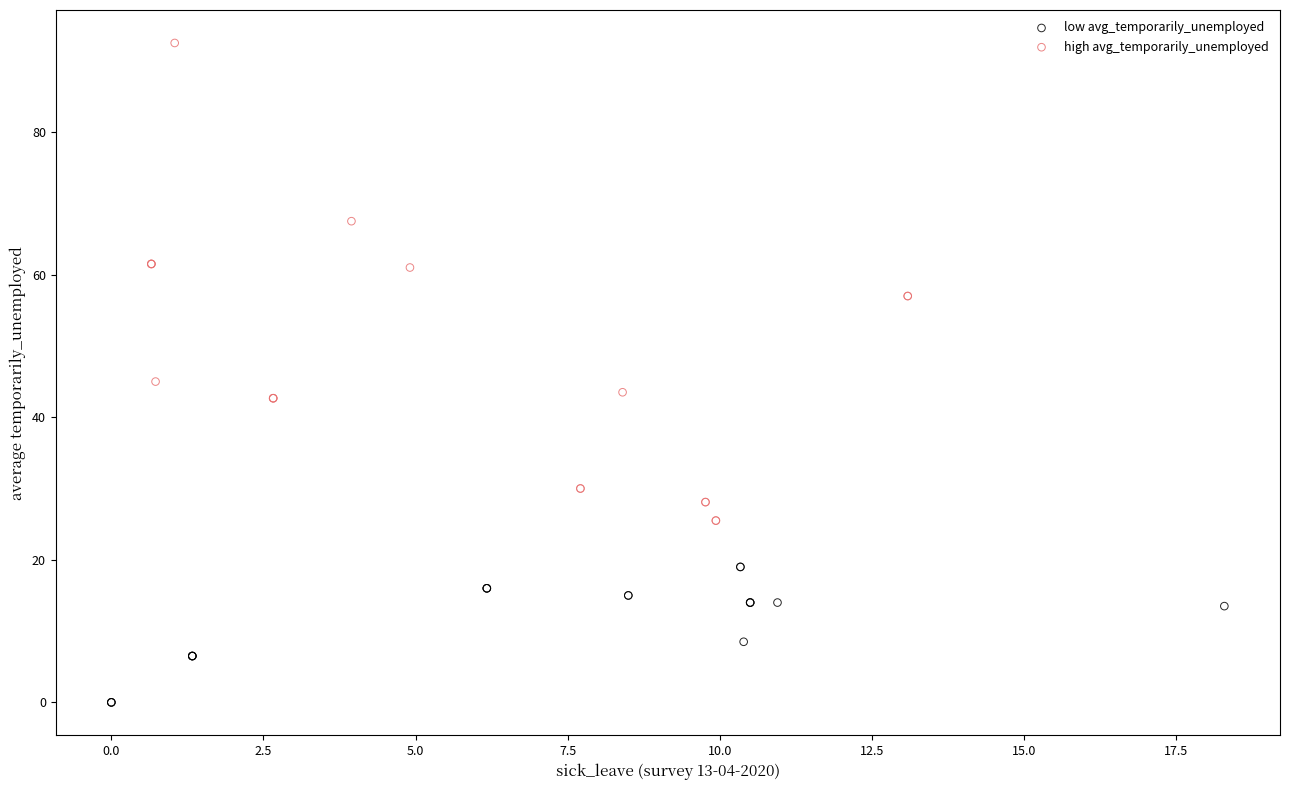

Which series reaches the maximum Y coordinate?

high avg_temporarily_unemployed